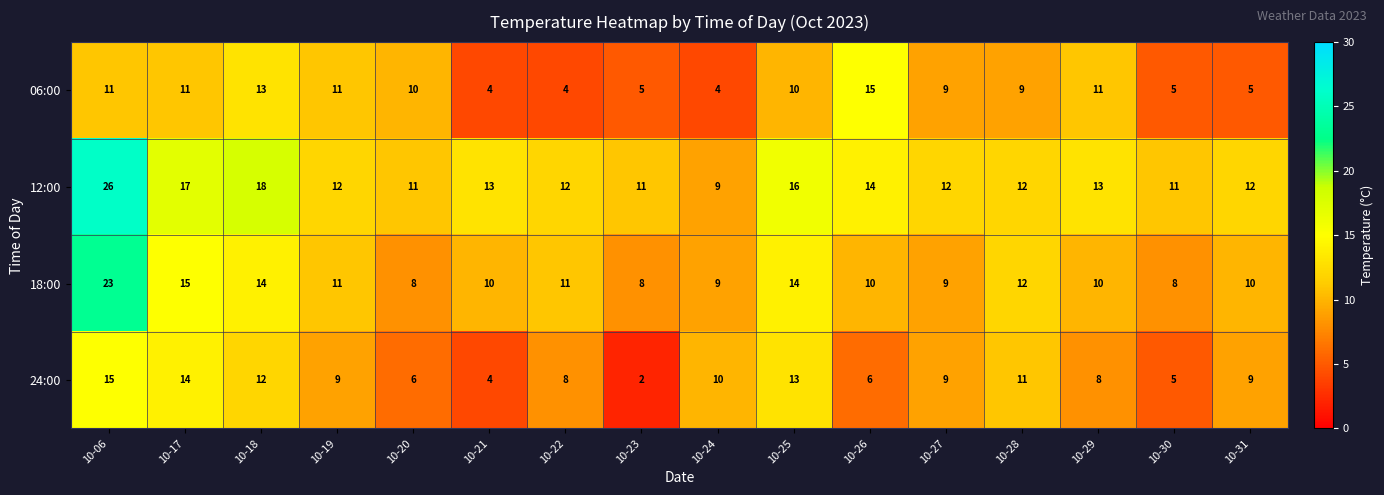

Read the 12:00 value at 10-19.

12